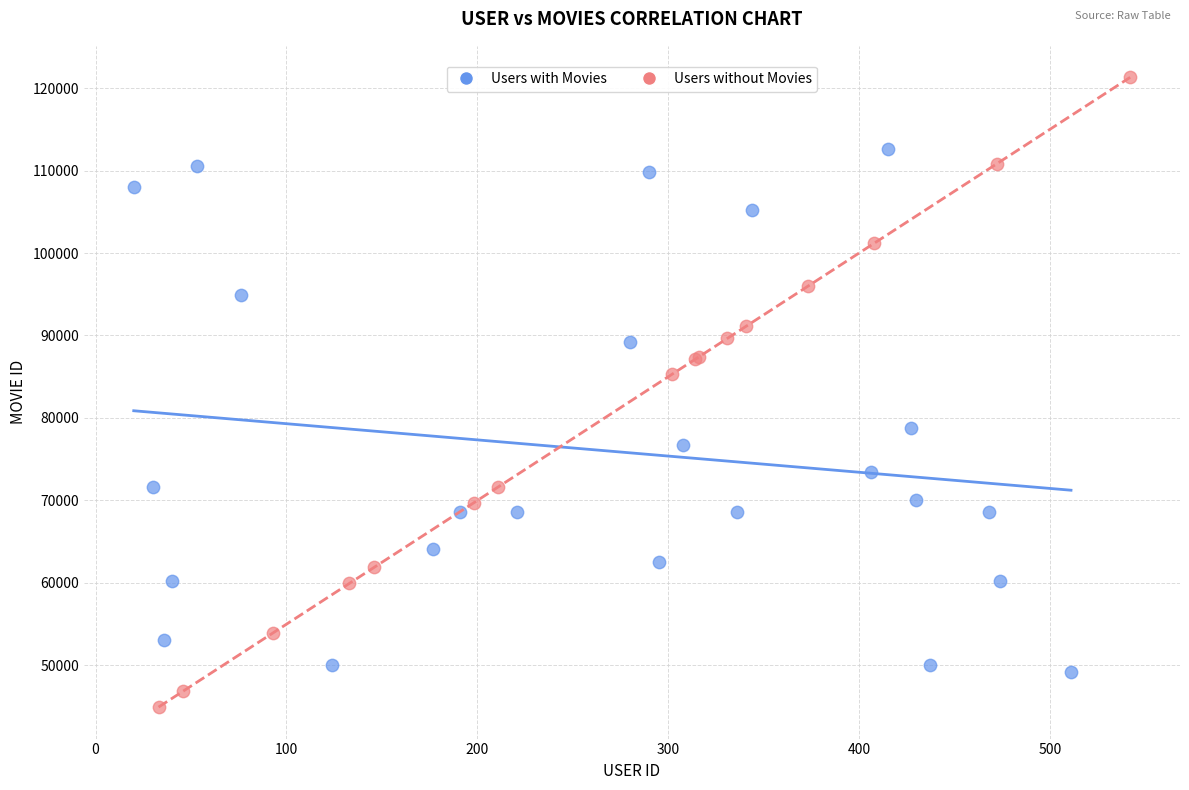

Which series has the largest Y range (max minus min)?

Users without Movies